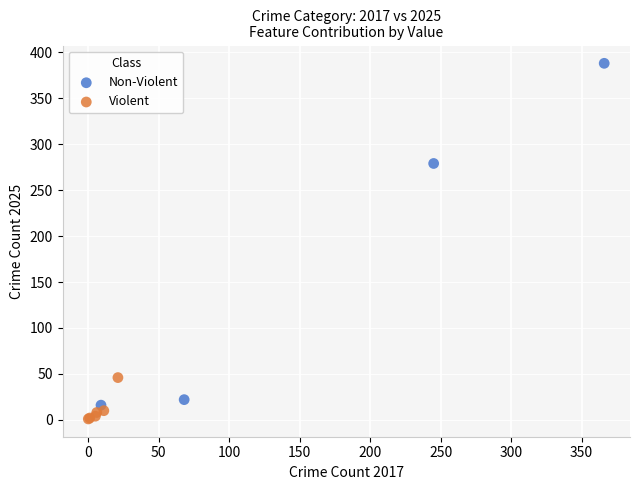

What are all the series names shown in the legend?

Non-Violent, Violent